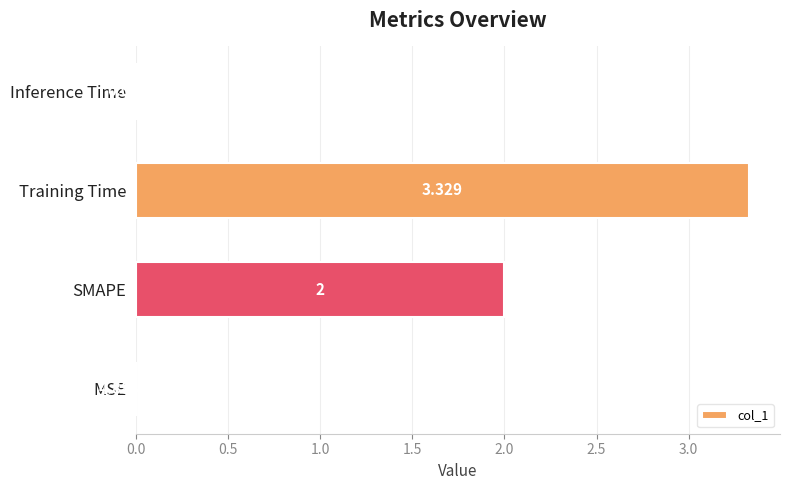

Are the bars grouped side by side (vs. stacked)?

No